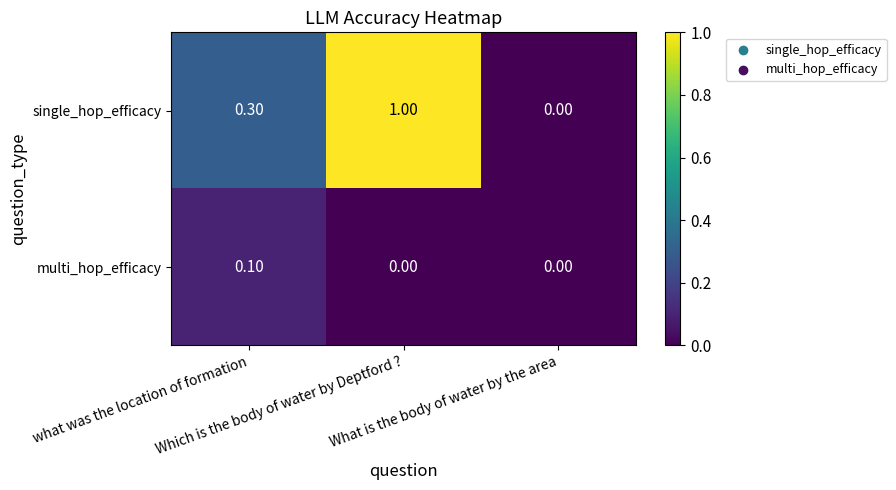

Which series has the largest total across all categories?

single_hop_efficacy